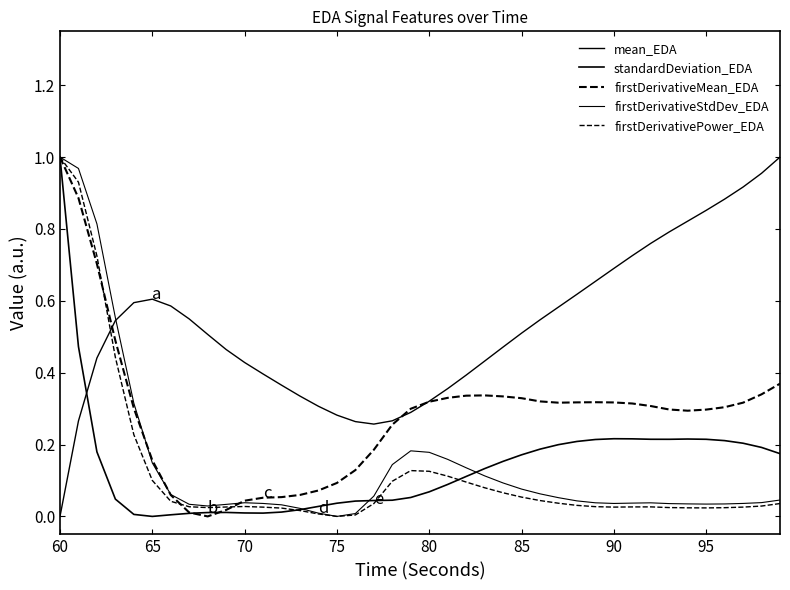

How many lines are shown in the chart?

5